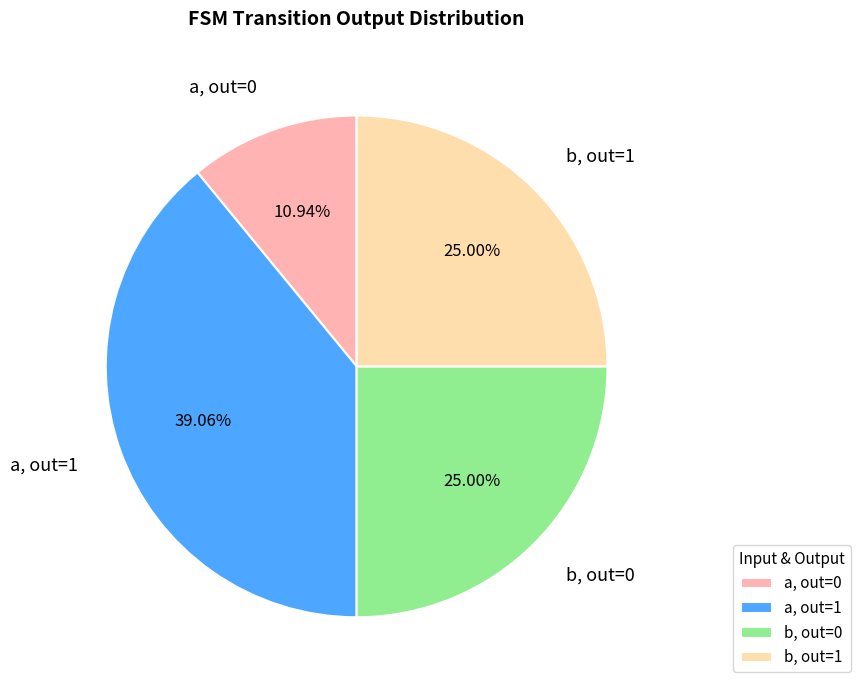

To the nearest percent, what is the average slice percentage?

25%